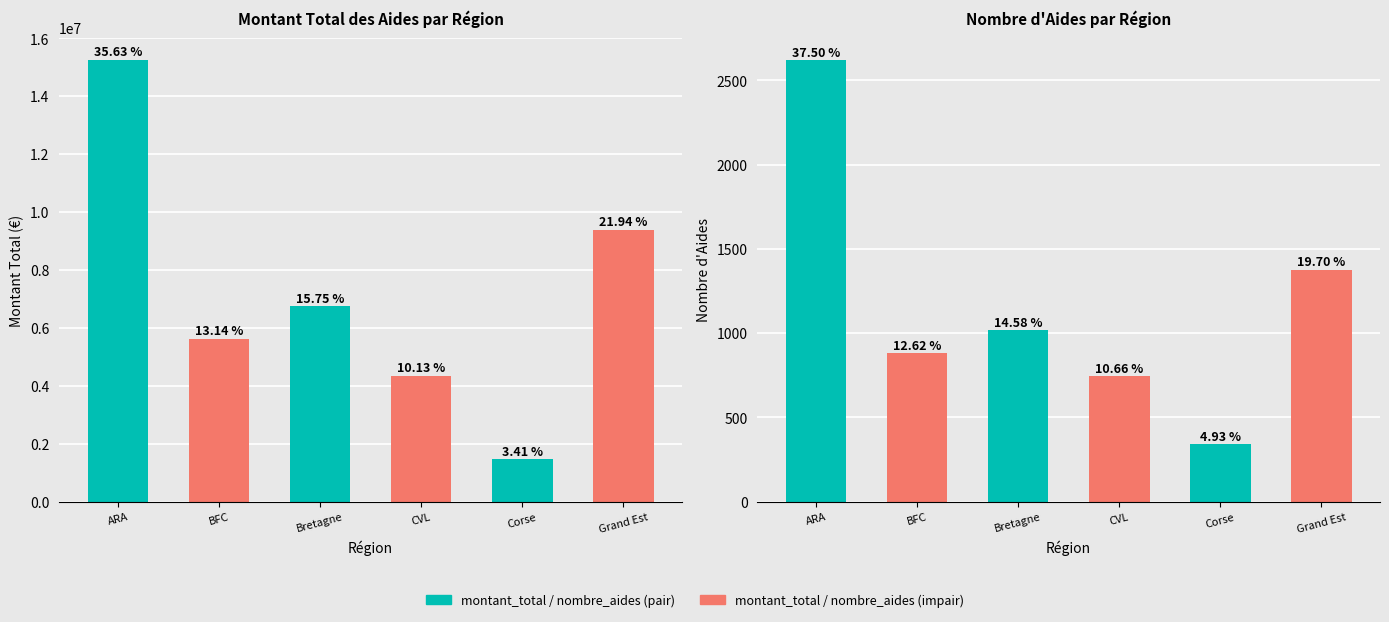

The value of montant_total at Grand Est is 13406180.4. True or false?

False